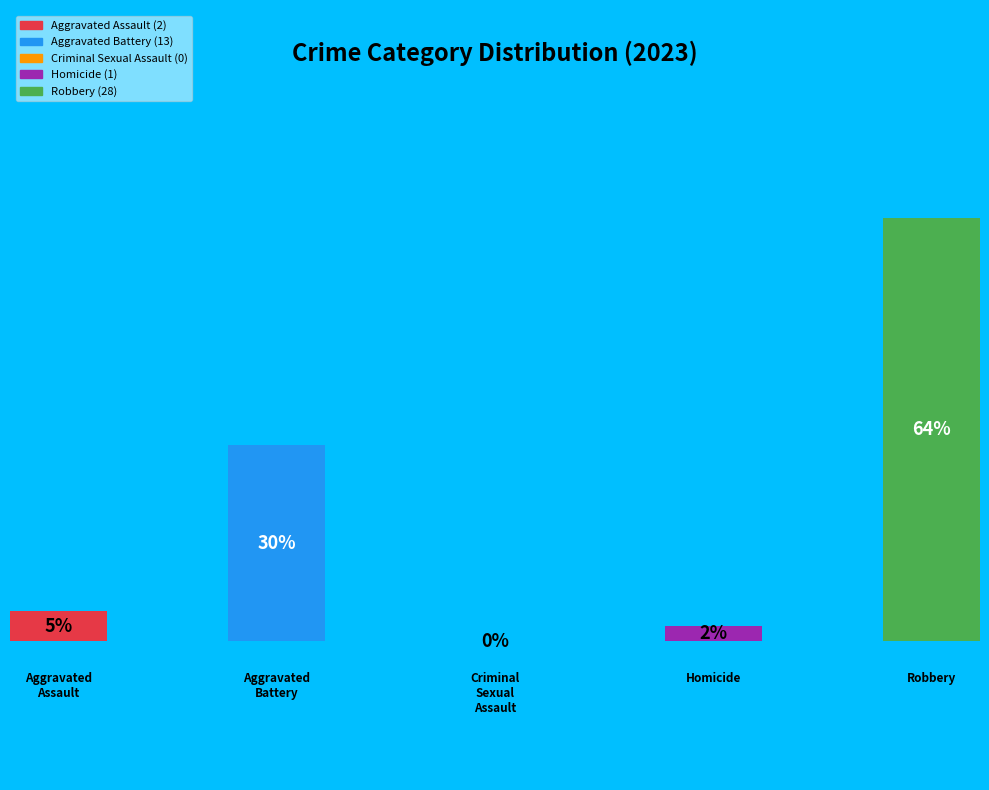

To the nearest percent, what percentage of the pie is Aggravated Assault?

5%